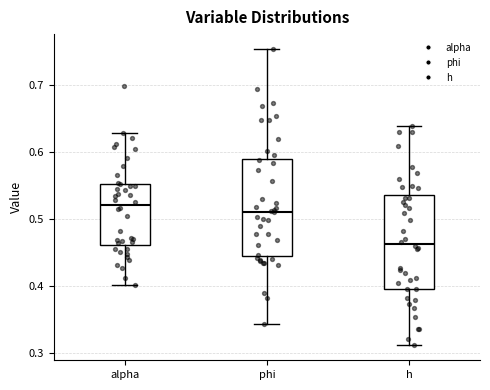

Reading left to right, transcribe this box plot: for each box, give where its median line is, the range the box spans, and where its two whiskers end, as read against the y-axis. The values are not printed on the chart, so give them approximately, as read against the axis.

alpha: median 0.52, box 0.46 to 0.55, whiskers 0.40 to 0.63
phi: median 0.51, box 0.45 to 0.59, whiskers 0.34 to 0.75
h: median 0.46, box 0.40 to 0.54, whiskers 0.31 to 0.64